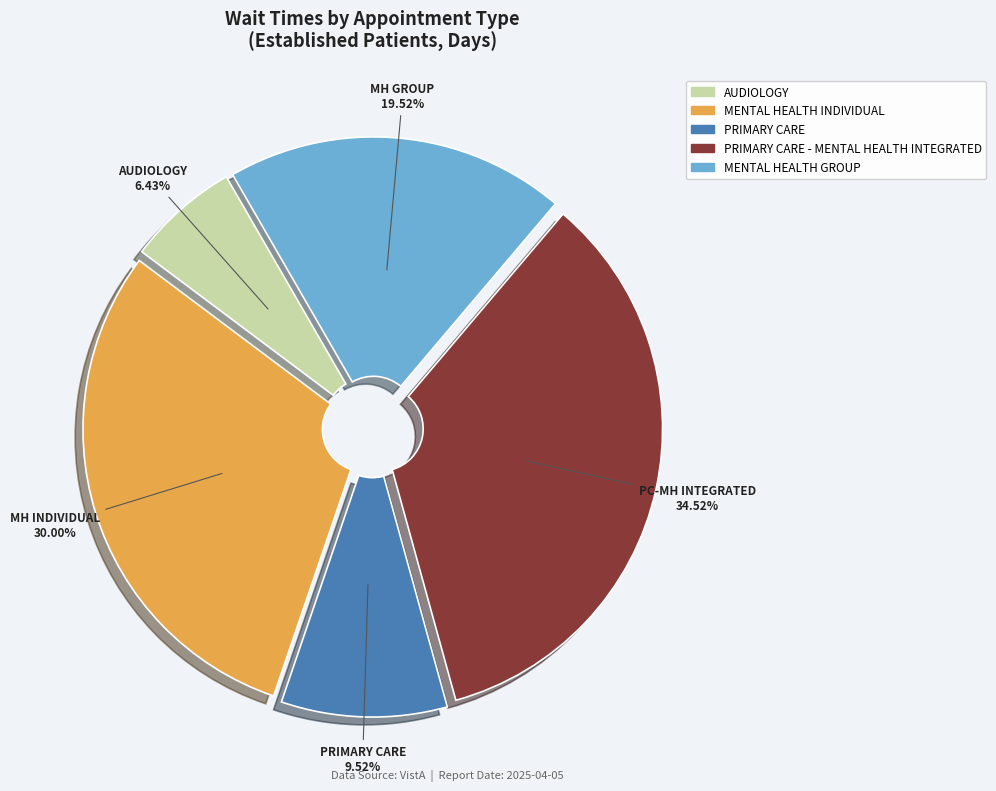

Is there any slice that represents more than half of the pie?

No